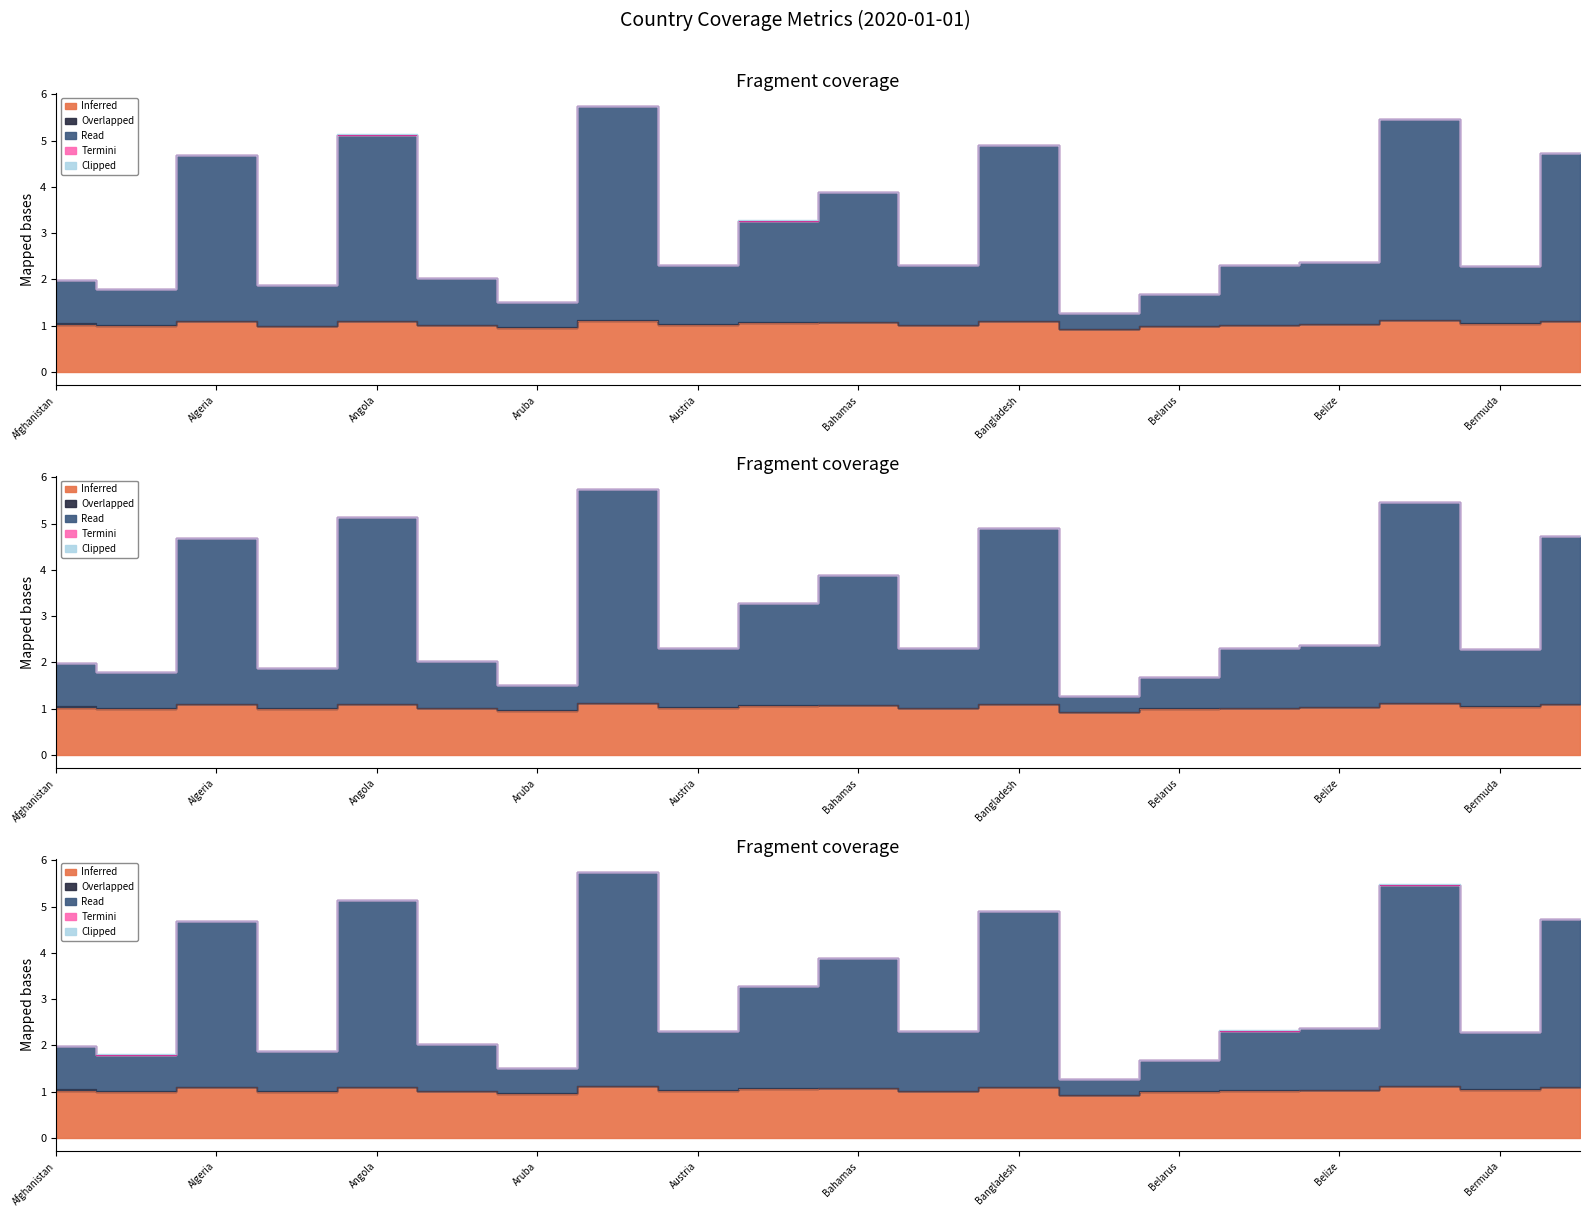

Reading right to left, extract all data points from this chart.

Inferred: Bhutan=1.1	Bermuda=1.0	Benin=1.1	Belize=1.0	Belgium=1.0	Belarus=1.0	Barbados=0.9	Bangladesh=1.1	Bahrain=1.0	Bahamas=1.1	Azerbaijan=1.1	Austria=1.0	Australia=1.1	Aruba=1.0	Argentina=1.0	Angola=1.1	Andorra=1.0	Algeria=1.1	Albania=1.0	Afghanistan=1.0
Overlapped: Bhutan=0.0	Bermuda=0.0	Benin=0.0	Belize=0.0	Belgium=0.0	Belarus=0.0	Barbados=0.0	Bangladesh=0.0	Bahrain=0.0	Bahamas=0.0	Azerbaijan=0.0	Austria=0.0	Australia=0.0	Aruba=0.0	Argentina=0.0	Angola=0.0	Andorra=0.0	Algeria=0.0	Albania=0.0	Afghanistan=0.0
Read: Bhutan=3.6	Bermuda=1.2	Benin=4.4	Belize=1.3	Belgium=1.3	Belarus=0.7	Barbados=0.3	Bangladesh=3.8	Bahrain=1.3	Bahamas=2.8	Azerbaijan=2.2	Austria=1.3	Australia=4.6	Aruba=0.5	Argentina=1.0	Angola=4.0	Andorra=0.9	Algeria=3.6	Albania=0.8	Afghanistan=0.9
Termini: Bhutan=0.0	Bermuda=0.0	Benin=0.0	Belize=0.0	Belgium=0.0	Belarus=0.0	Barbados=0.0	Bangladesh=0.0	Bahrain=0.0	Bahamas=0.0	Azerbaijan=0.0	Austria=0.0	Australia=0.0	Aruba=0.0	Argentina=0.0	Angola=0.0	Andorra=0.0	Algeria=0.0	Albania=0.0	Afghanistan=0.0
Clipped: Bhutan=0.0	Bermuda=0.0	Benin=0.0	Belize=0.0	Belgium=0.0	Belarus=0.0	Barbados=0.0	Bangladesh=0.0	Bahrain=0.0	Bahamas=0.0	Azerbaijan=0.0	Austria=0.0	Australia=0.0	Aruba=0.0	Argentina=0.0	Angola=0.0	Andorra=0.0	Algeria=0.0	Albania=0.0	Afghanistan=0.0